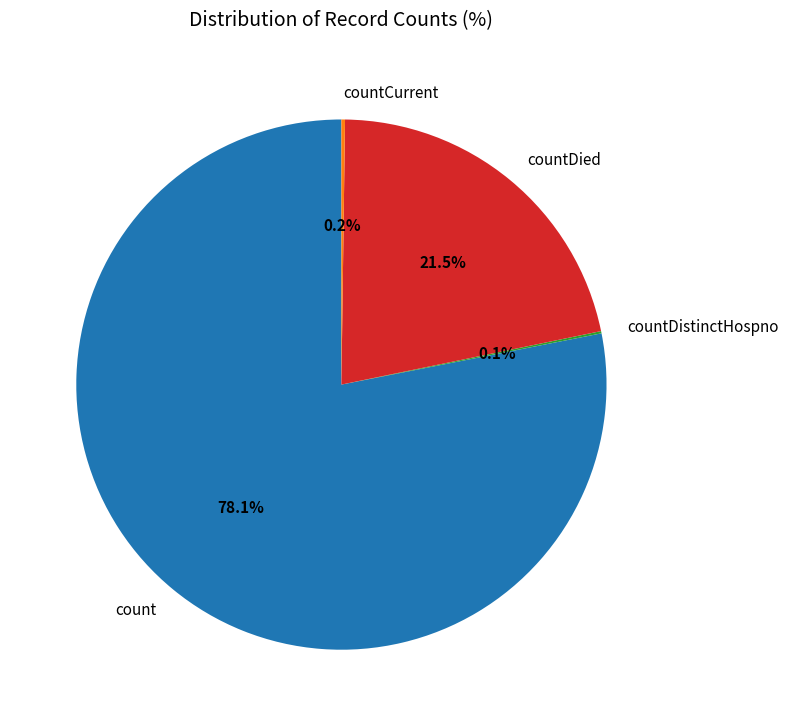

Is there a majority slice in this chart?

Yes